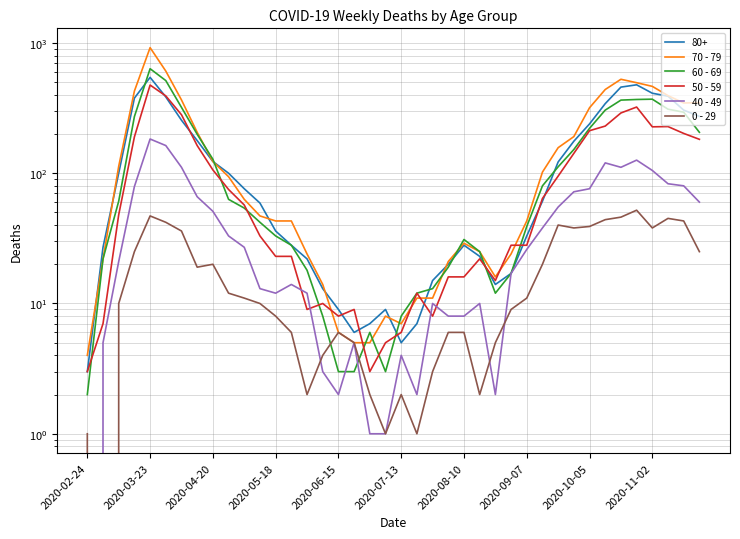

How many lines are shown in the chart?

5